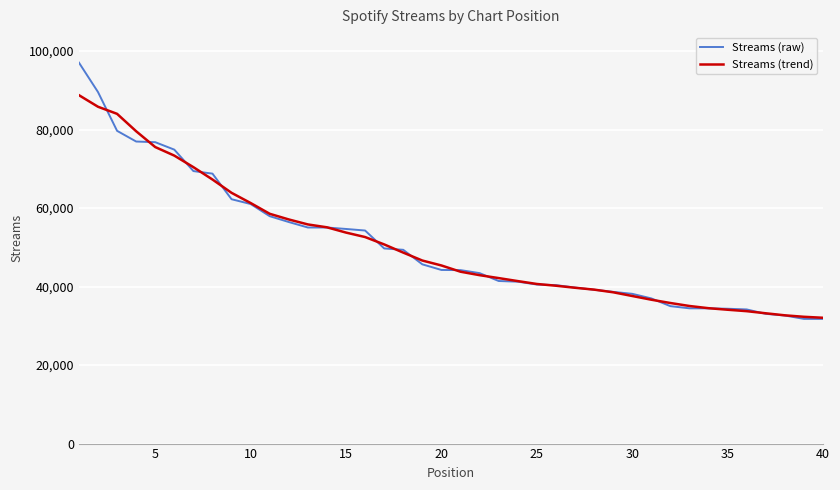

Rank the series by their maximum value, from lowest to highest.

Streams (trend), Streams (raw)